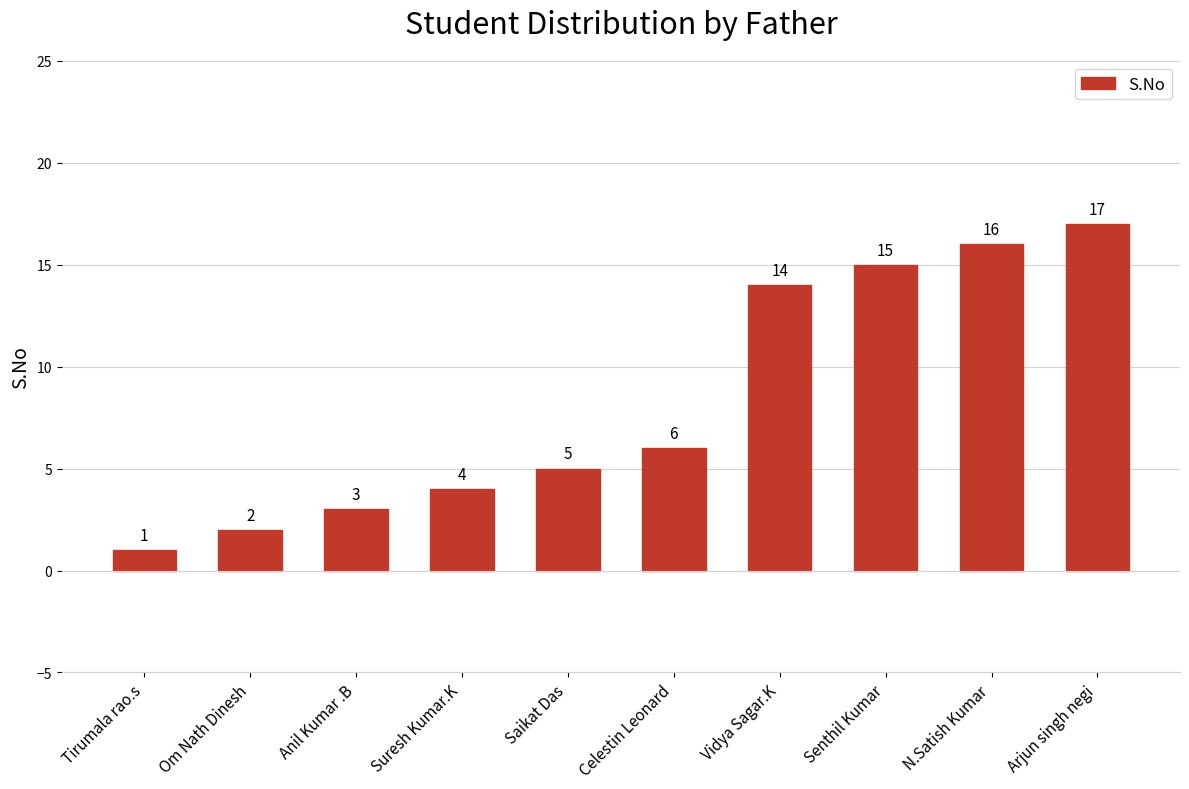

How many data points are less than 6?

5